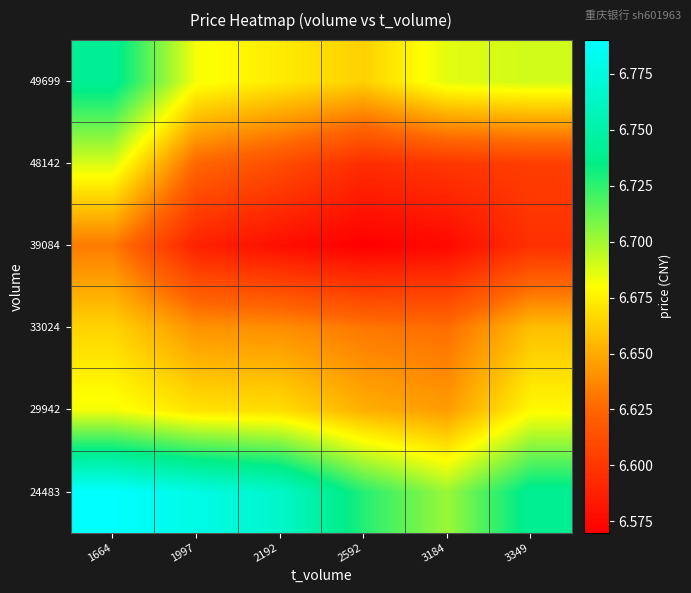

At 1664, list the series in order from smallest to largest.

39084, 33024, 29942, 48142, 49699, 24483